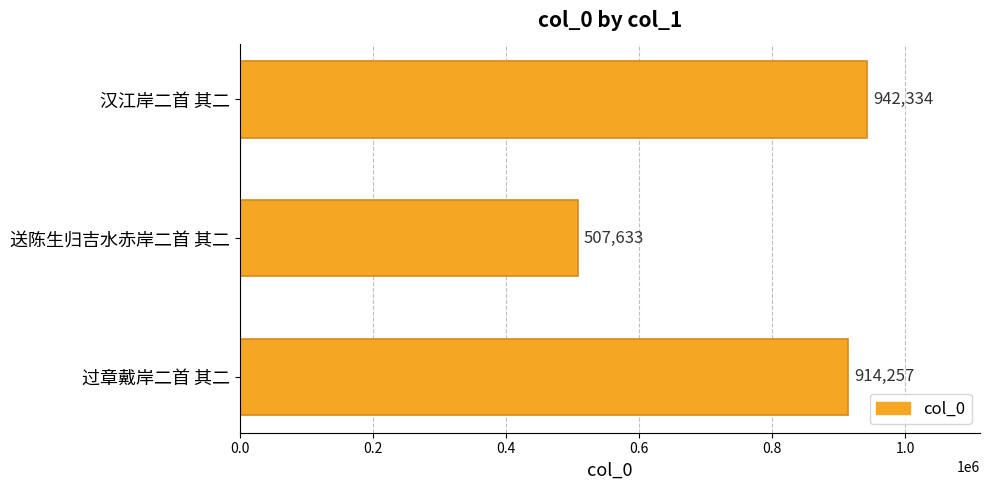

What is the greatest value displayed?

942334